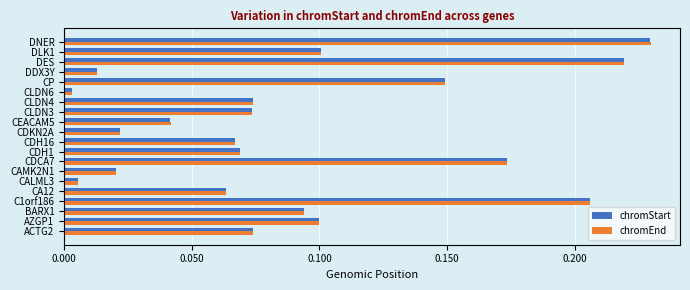

Is the value of chromStart at CALML3 greater than the value of chromEnd at CLDN3?

No